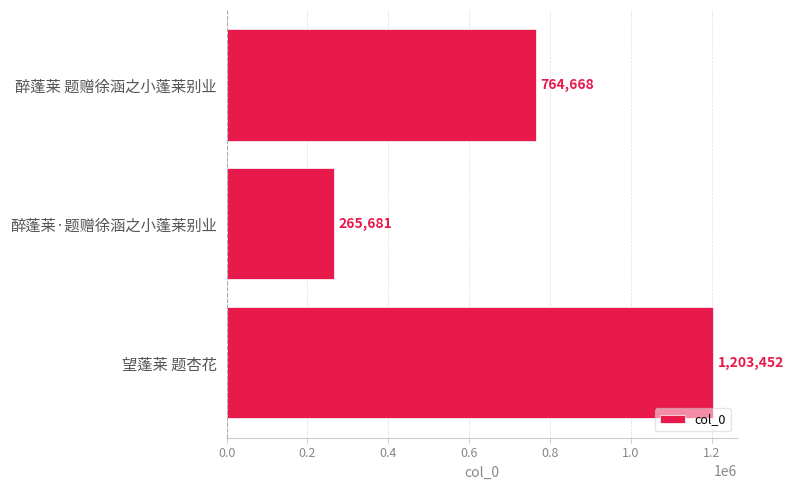

List the labels in order of value, smallest first.

醉蓬莱·题赠徐涵之小蓬莱别业, 醉蓬莱 题赠徐涵之小蓬莱别业, 望蓬莱 题杏花